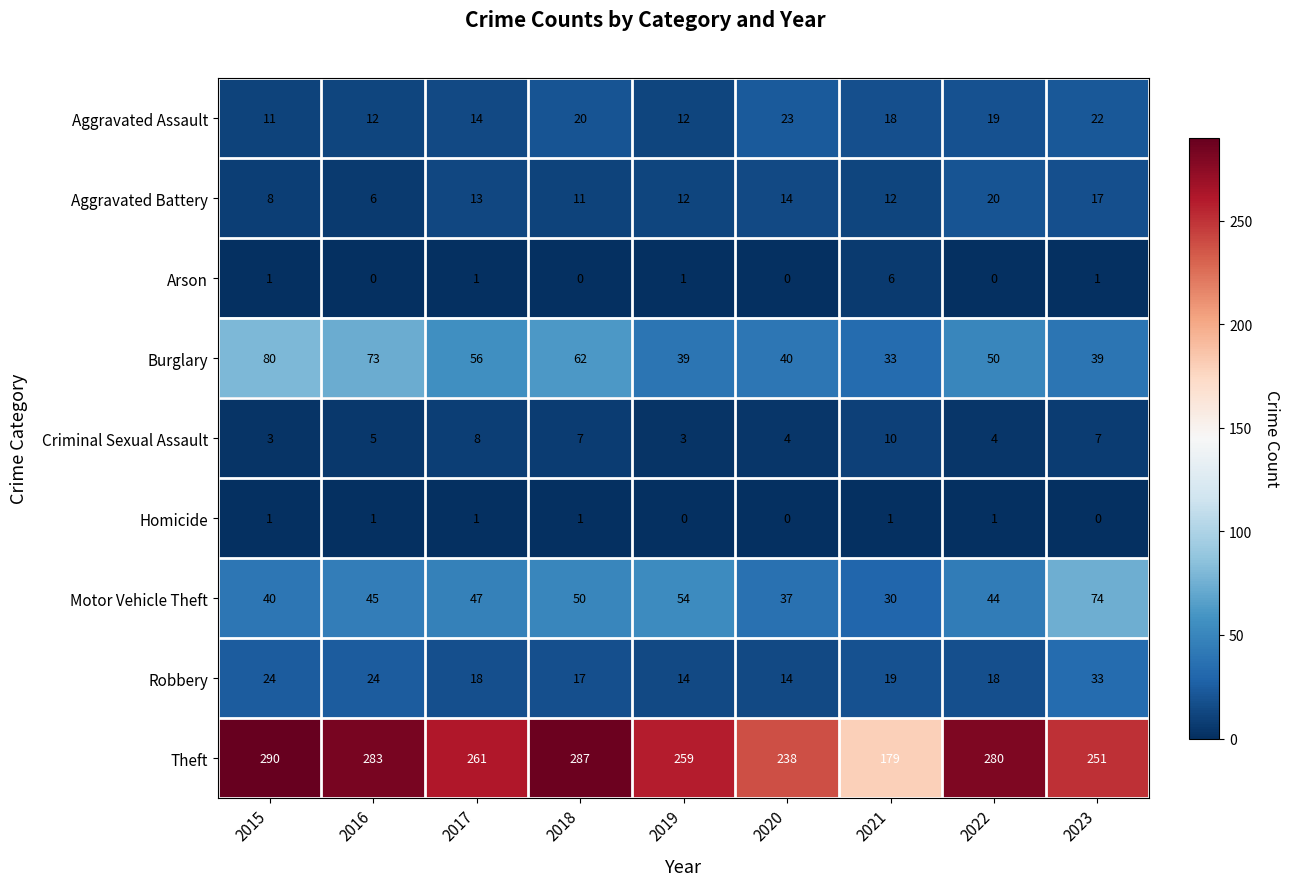

Is it true that Robbery equals 32 at 2015?

False